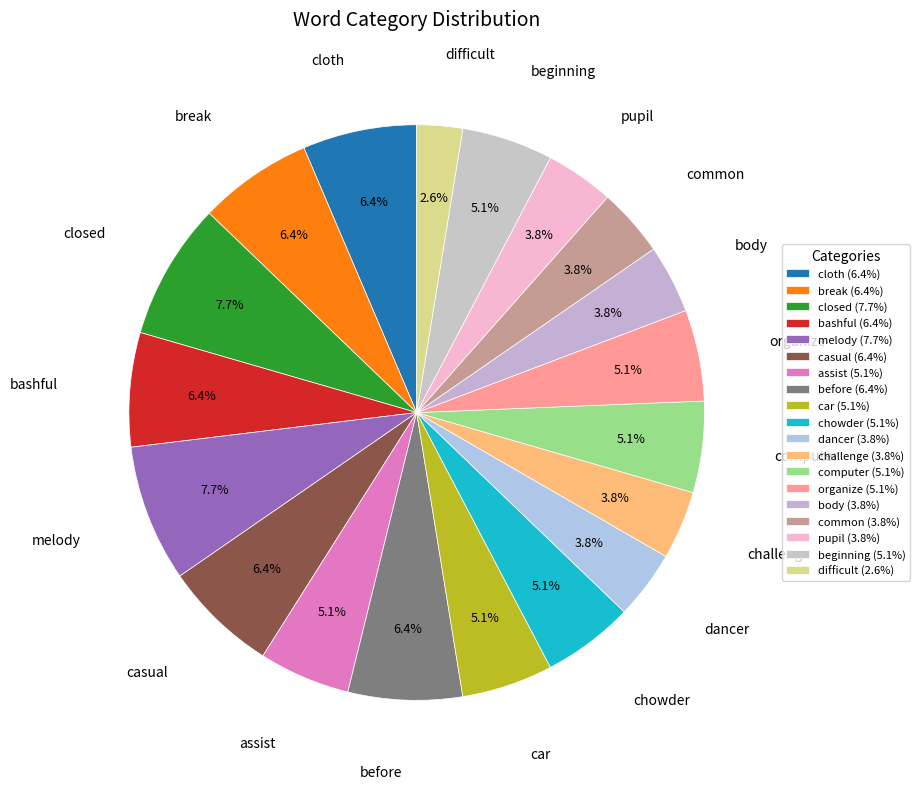

What percentage is the dancer slice, to the nearest percent?

4%